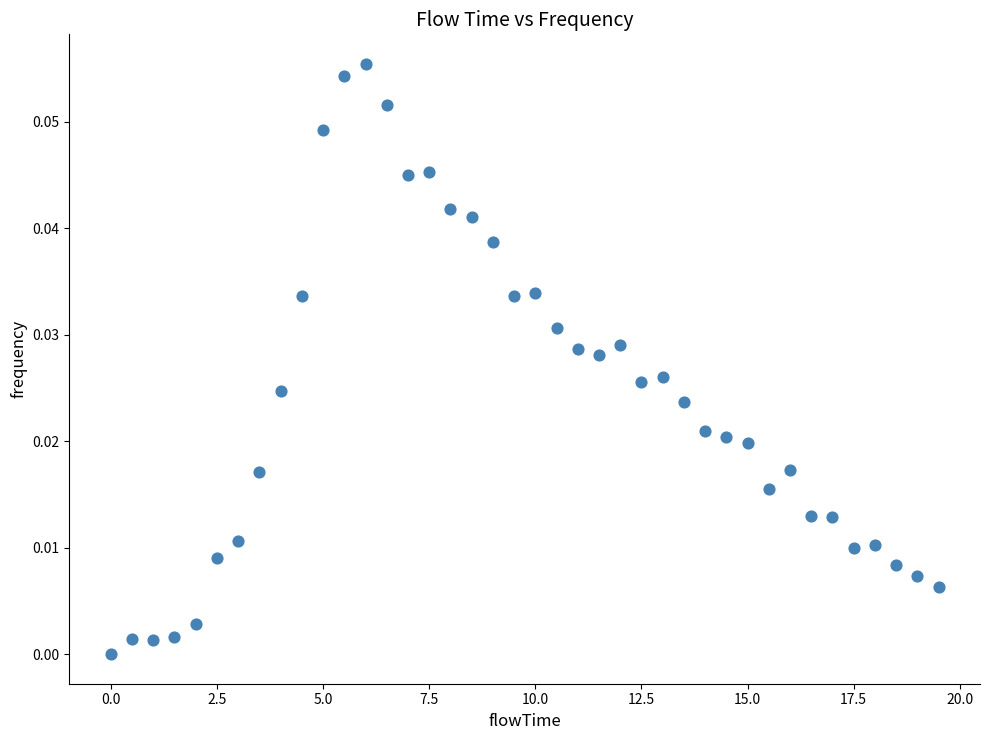

What is the range of X values (max minus min)?

19.5